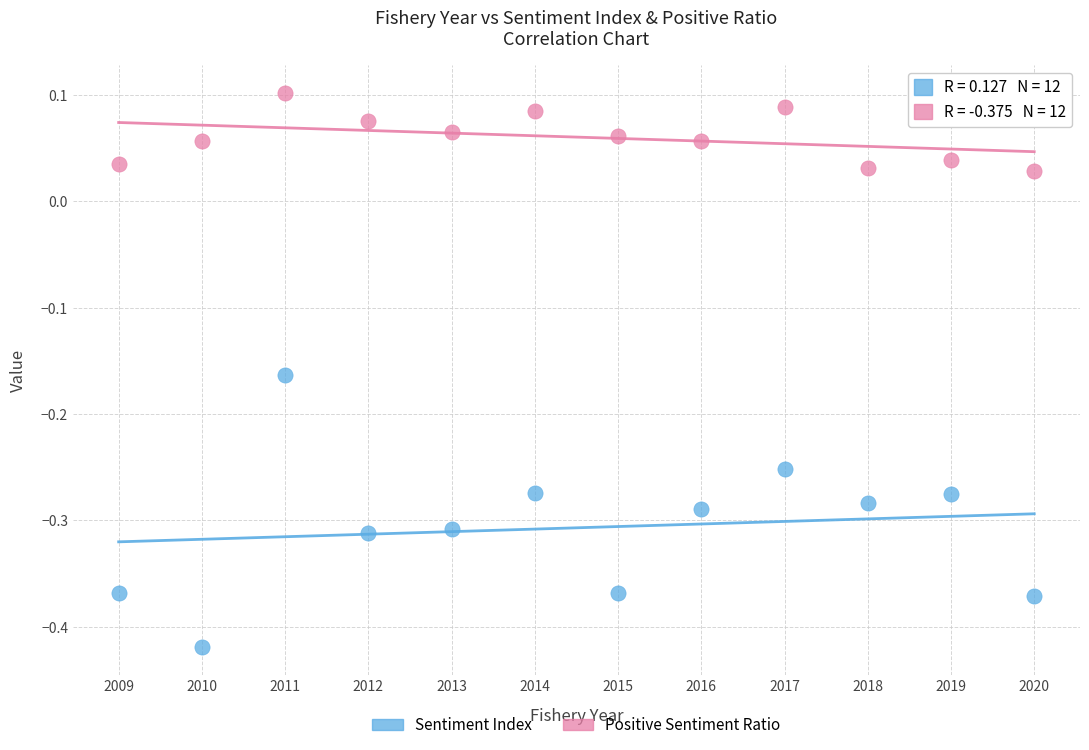

Which series has the largest Y range (max minus min)?

Sentiment Index